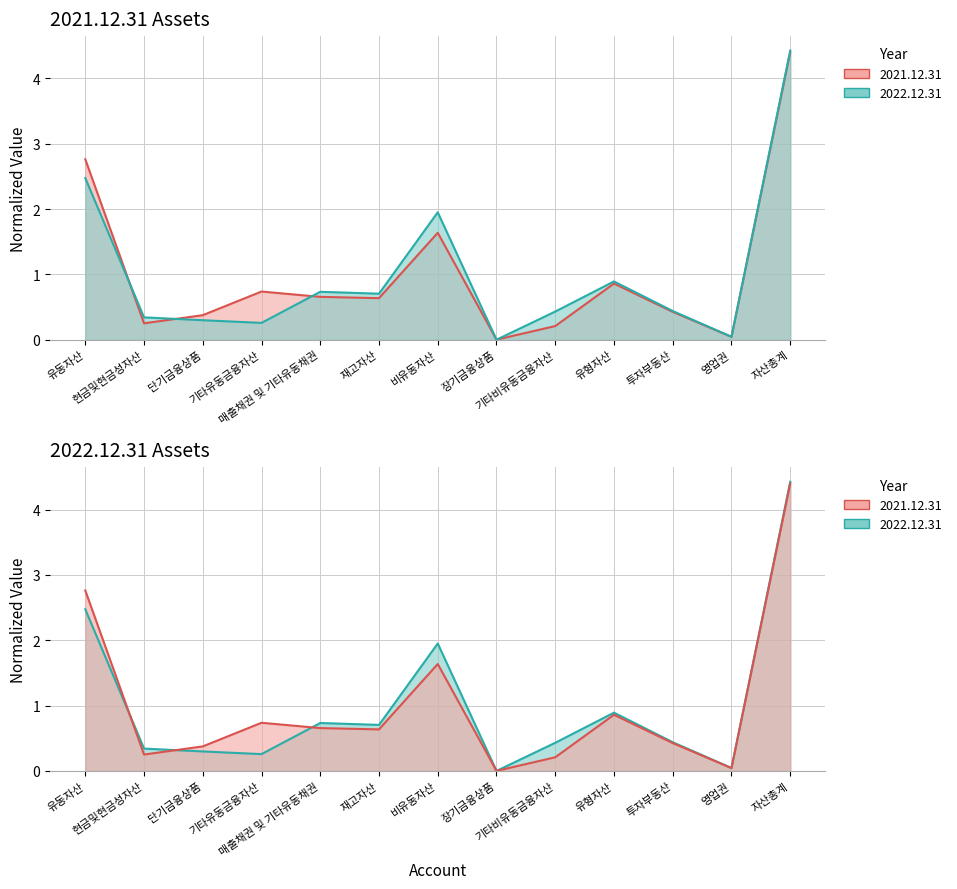

At which category is the sum across all series the highest?

자산총계